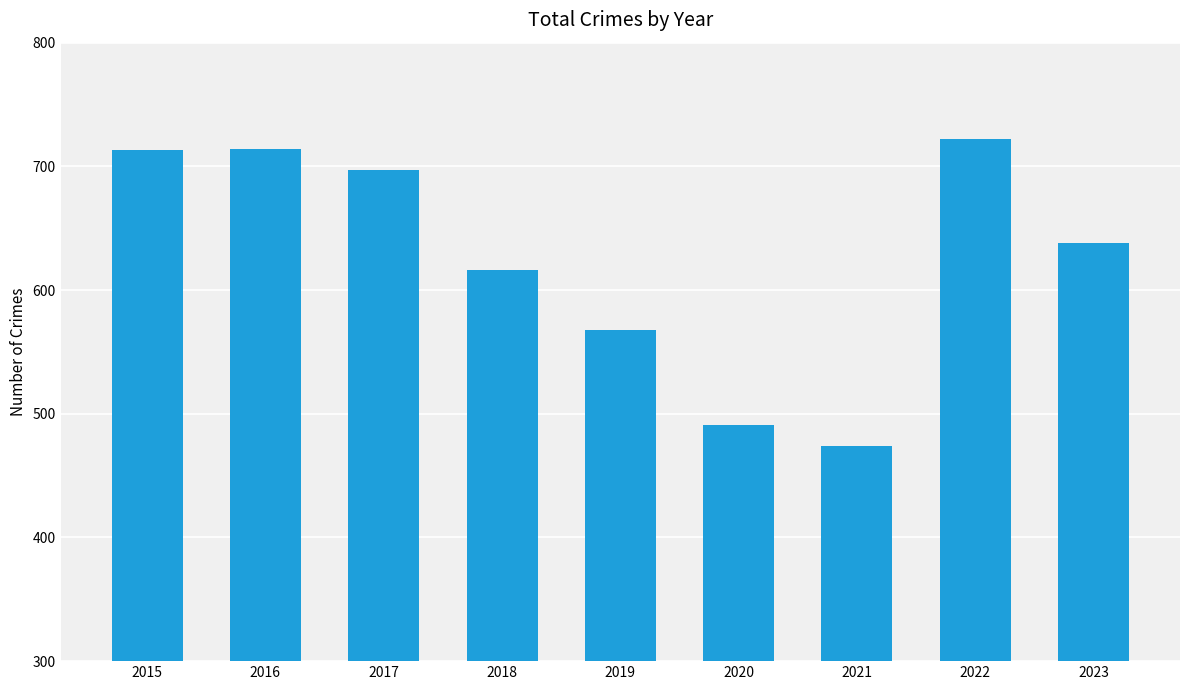

Where does the data first go above 638?

2015